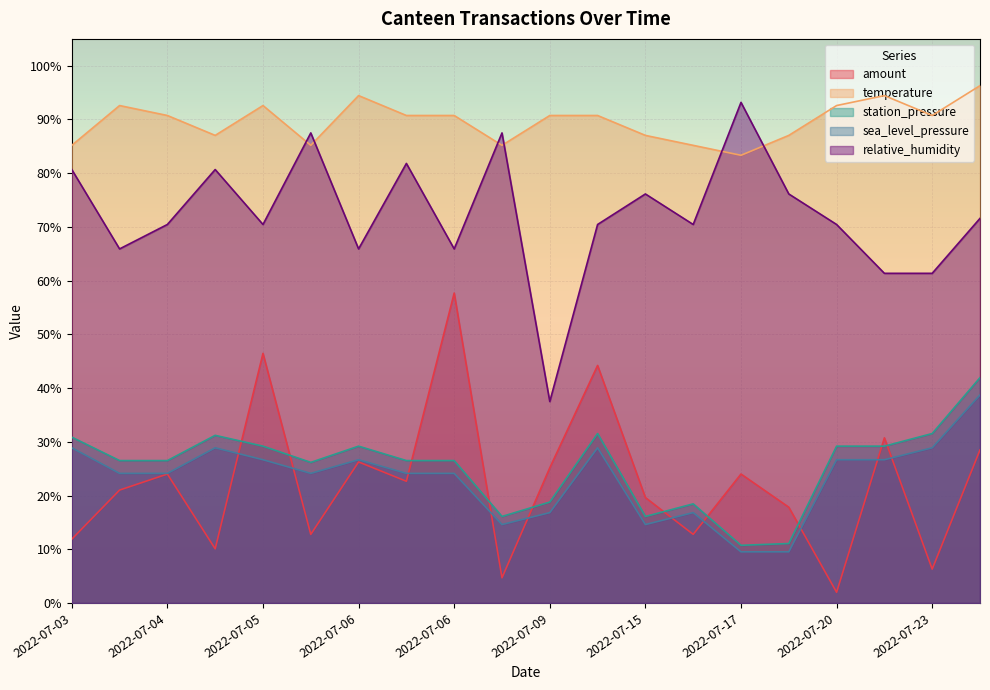

Which has a higher value, 2022-07-05 or 2022-07-27?

2022-07-27